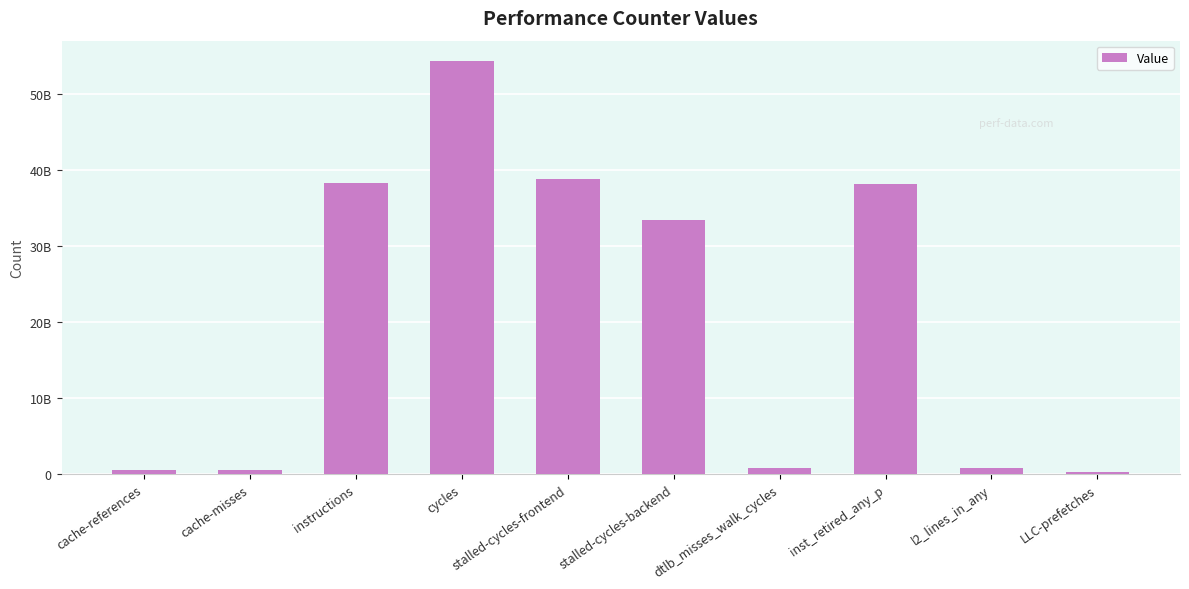

The chart shows a value of 790025873 at cache-references. True or false?

False